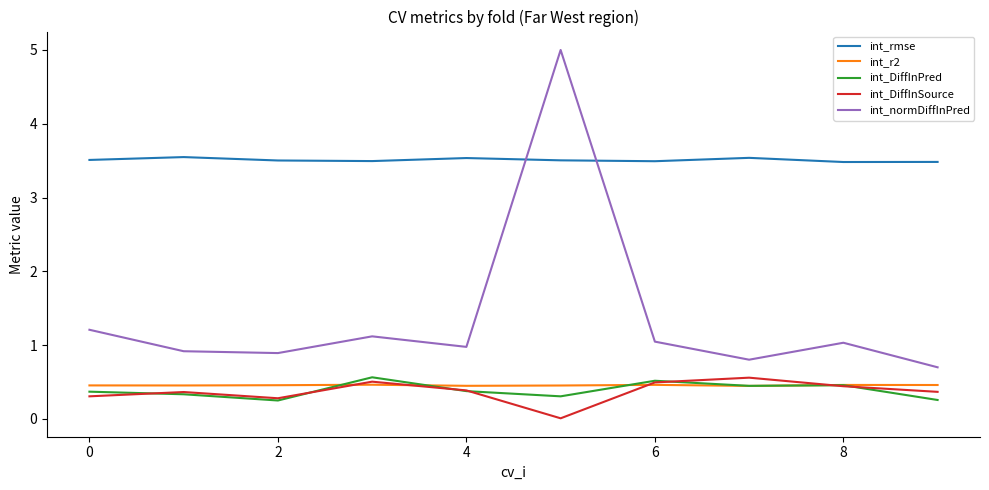

Is this an area chart (filled region under the line)?

No